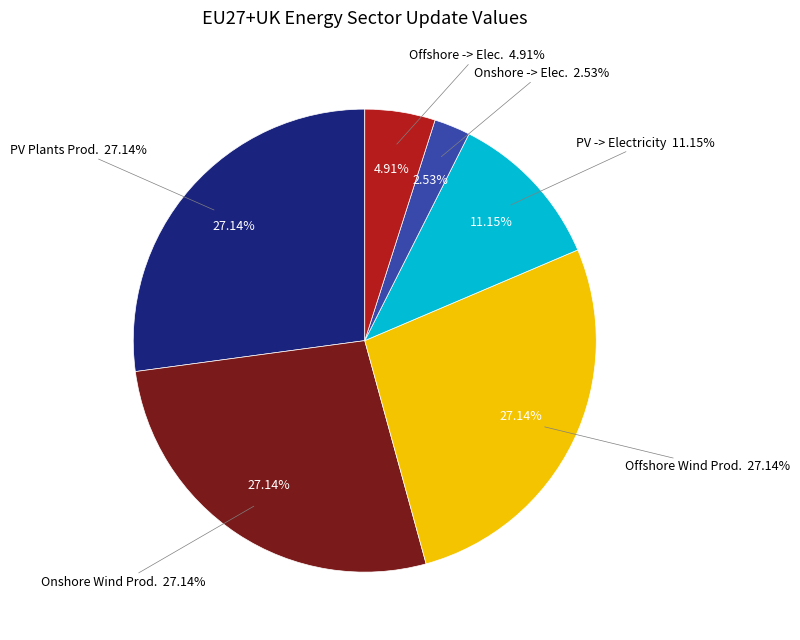

Is there a majority slice in this chart?

No